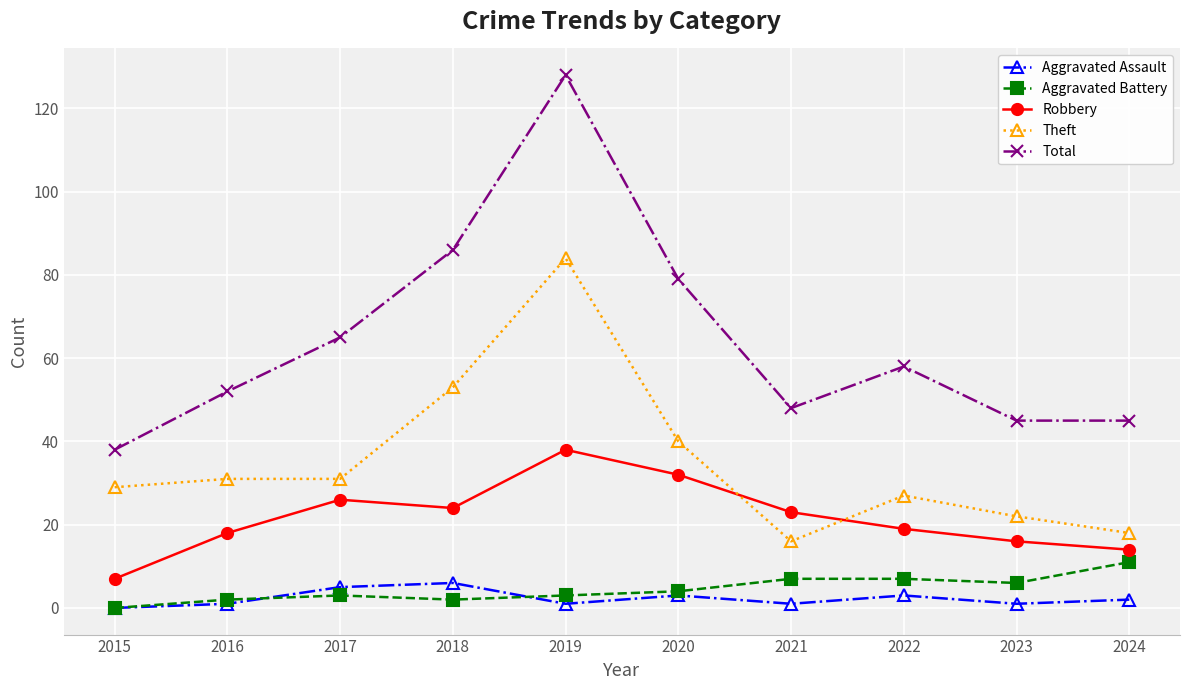

At how many categories does at least one series exceed 51?

6